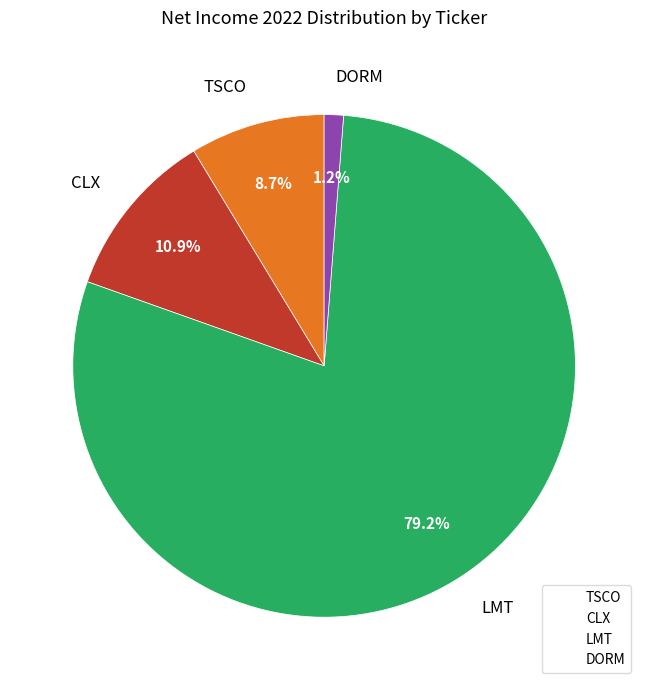

Is it true that CLX is 3% of the pie?

False